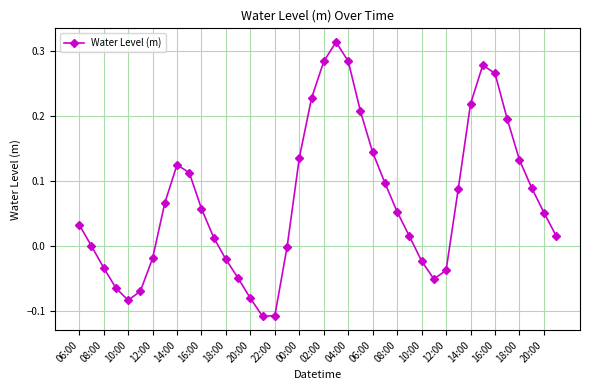

What is the sum of all values?

2.7